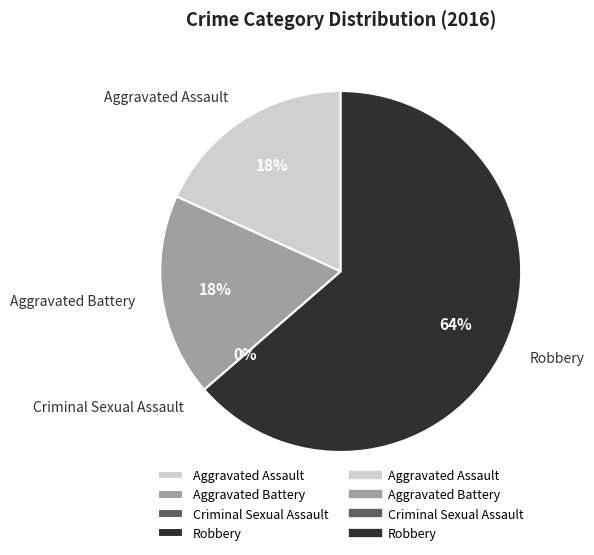

Rank the categories by value from highest to lowest.

Robbery, Aggravated Assault, Aggravated Battery, Criminal Sexual Assault